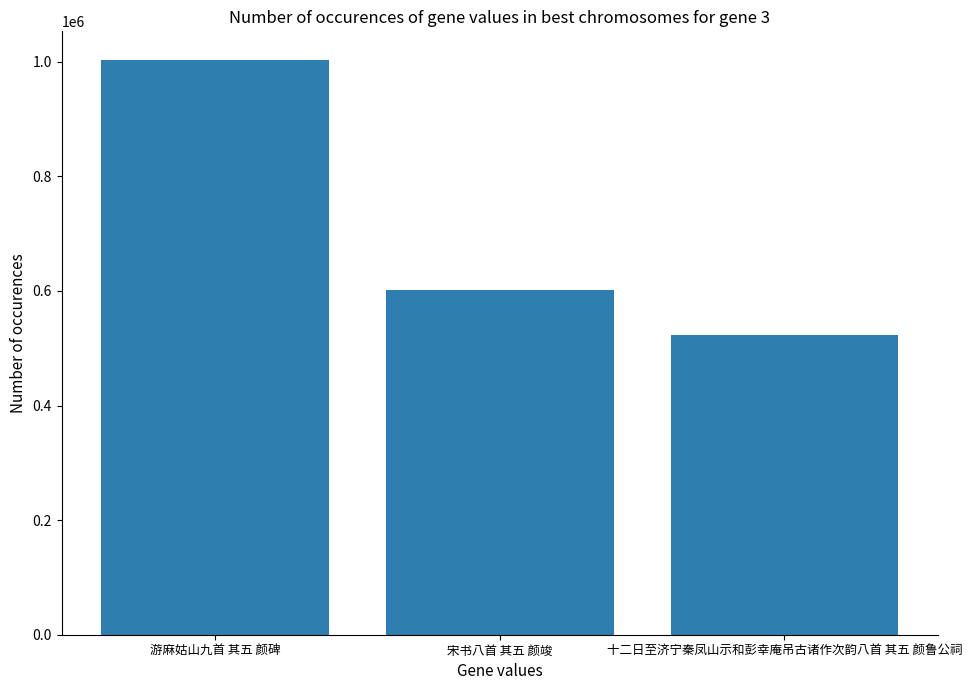

Reading left to right, transcribe all the data shown in this chart.

1002860	601997	522230